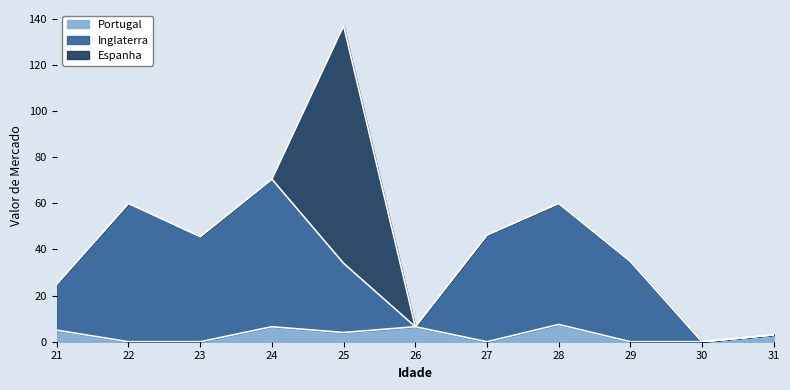

Does the chart have visible grid lines?

No